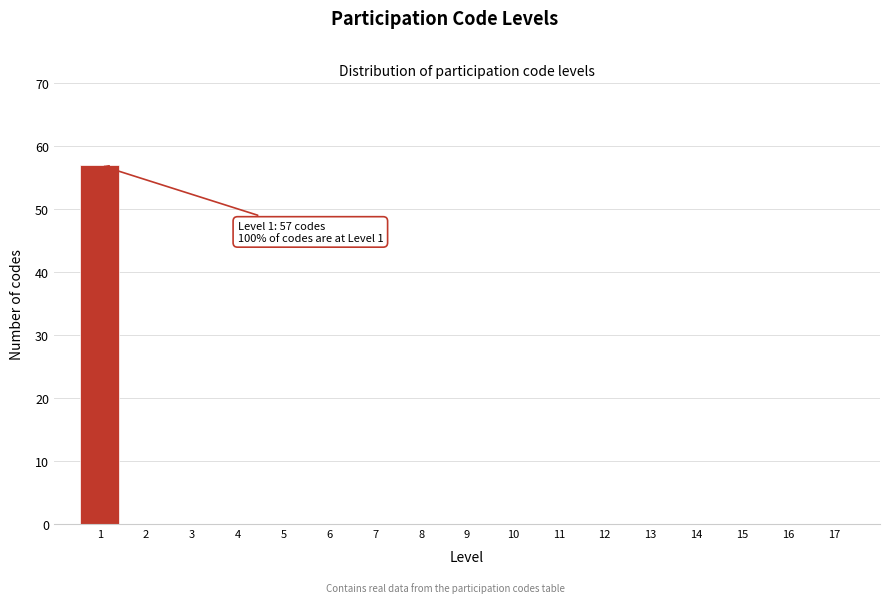

Reading right to left, transcribe all the data shown in this chart.

17=0	16=0	15=0	14=0	13=0	12=0	11=0	10=0	9=0	8=0	7=0	6=0	5=0	4=0	3=0	2=0	1=57